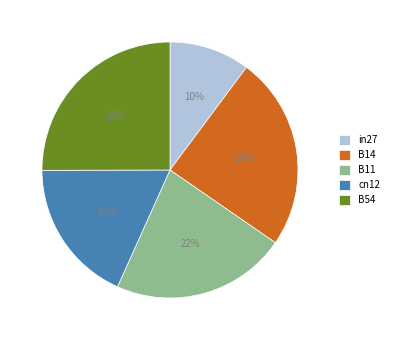

The B54 slice represents 25% of the pie. True or false?

True